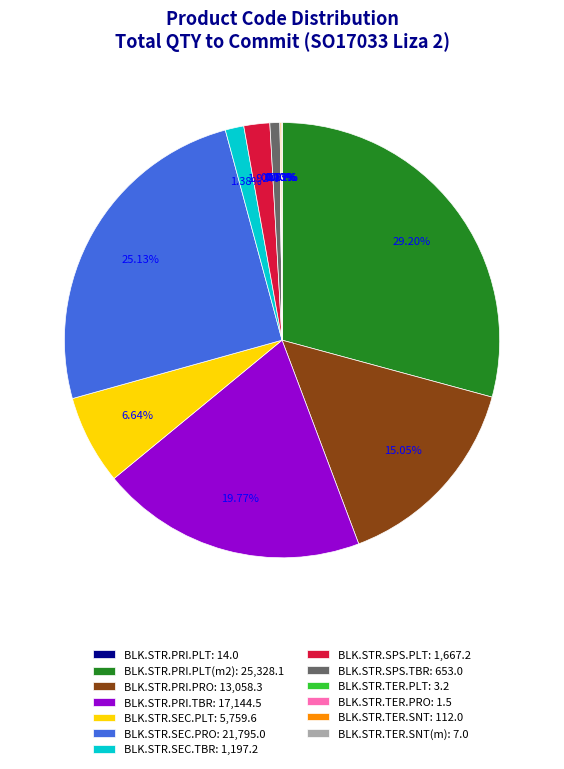

Which category has the biggest portion of the pie?

BLK.STR.PRI.PLT(m2): 25,328.1